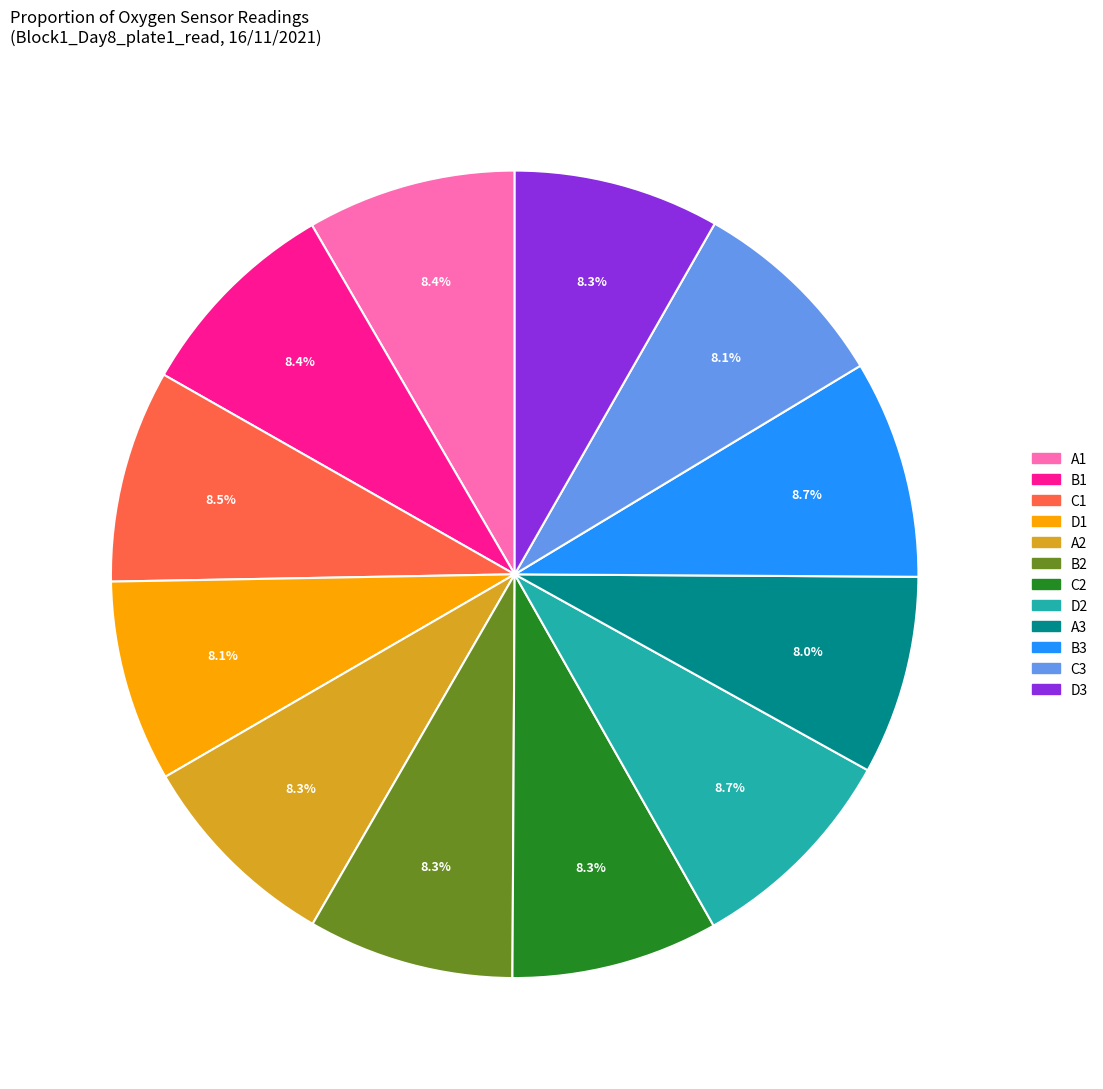

True or false: B1 accounts for 8% of the total.

True